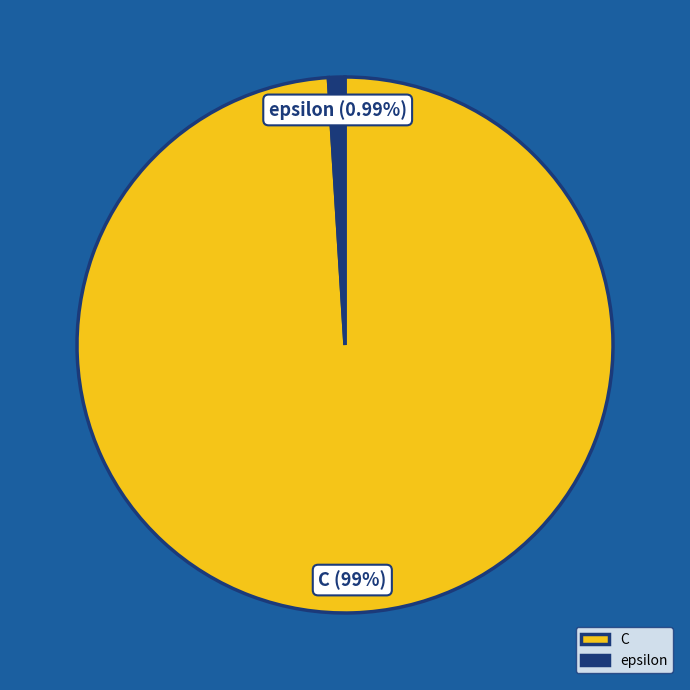

The C slice represents 99% of the pie. True or false?

True